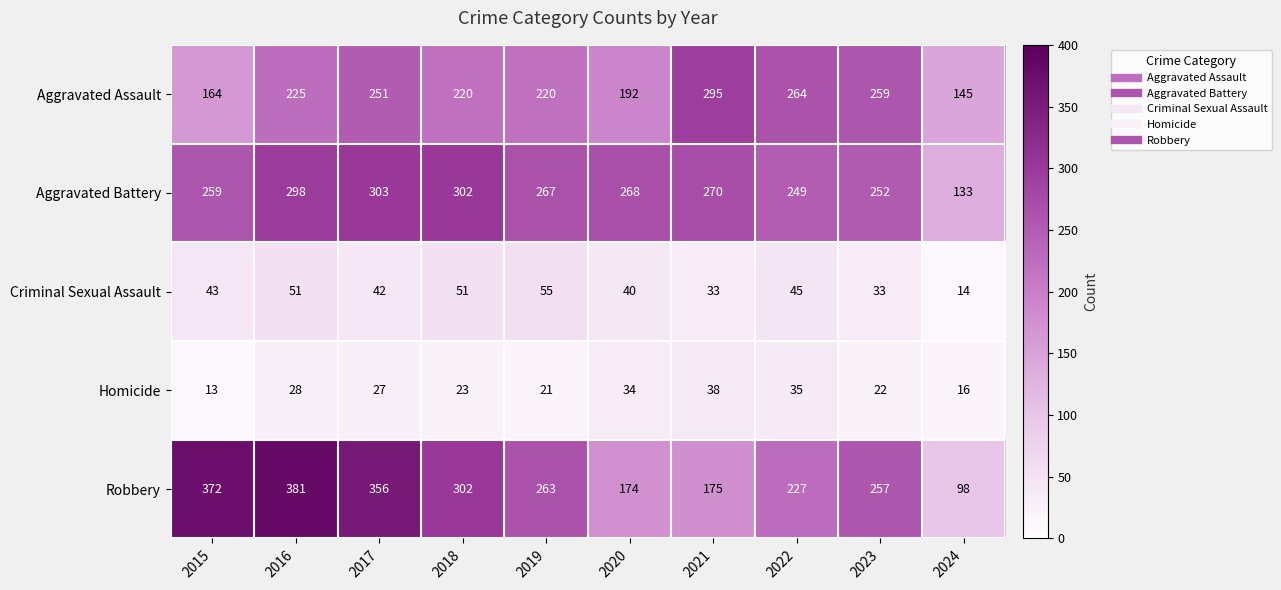

List the series in order of their peak value, highest first.

Robbery, Aggravated Battery, Aggravated Assault, Criminal Sexual Assault, Homicide